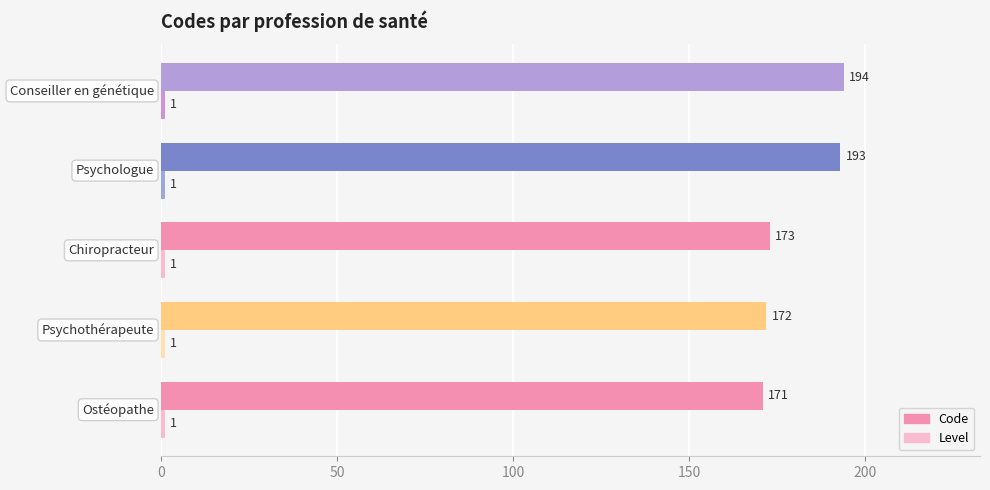

Which series has the widest spread of values?

Code